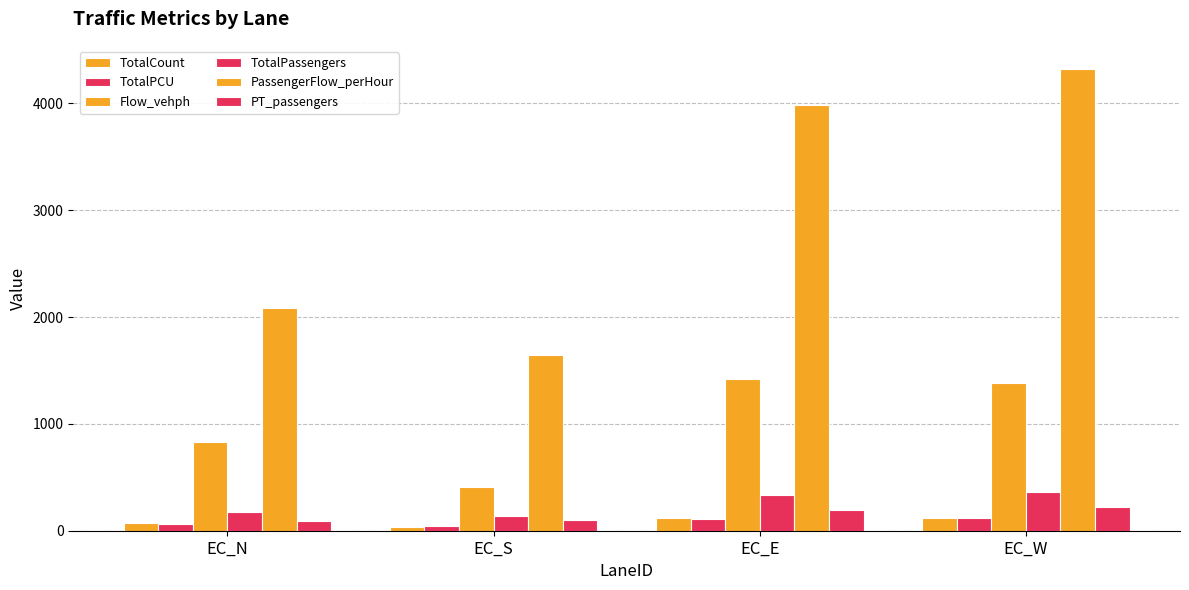

At which label does PT_passengers reach its minimum?

EC_N